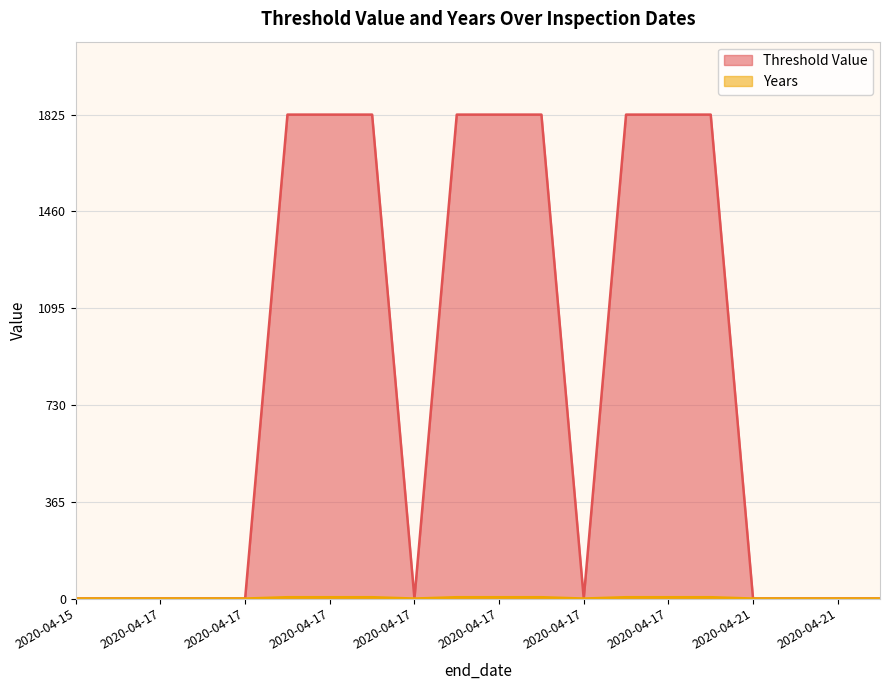

The value of Threshold Value at 2020-04-21 is 0. True or false?

True